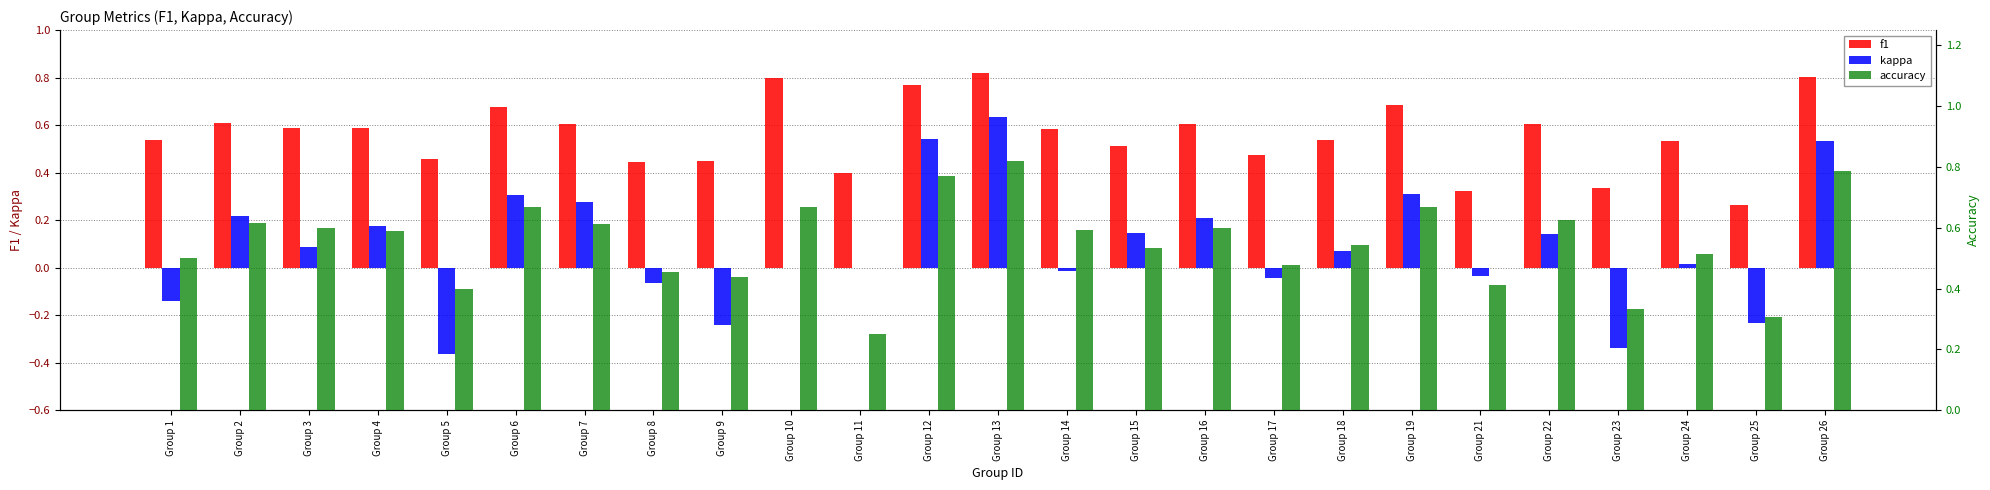

The f1 series shows 0.6 at Group 22. True or false?

True